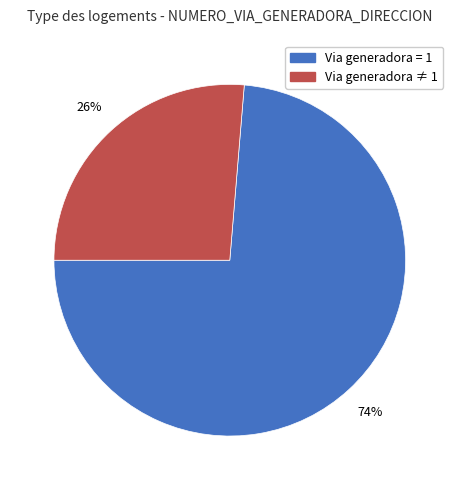

To the nearest percent, what is the average slice percentage?

50%